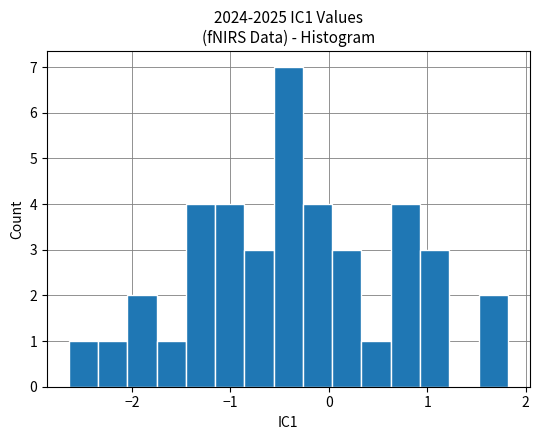

Around what value on the x-axis is the tallest bar? Give the approximate position of its centre, as read against the axis.

-0.4